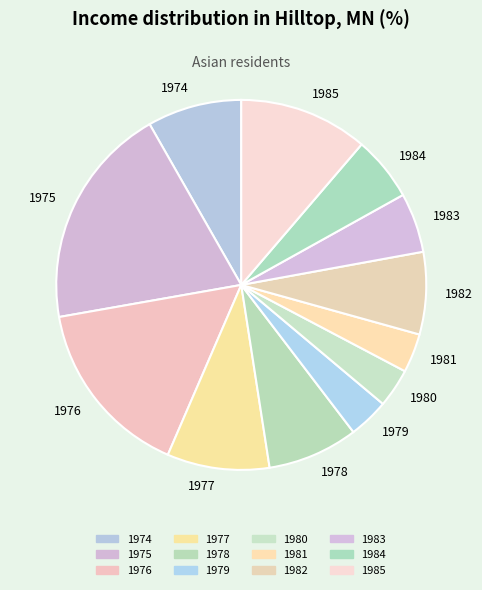

Combined, do 1980 and 1975 account for over 50%?

No